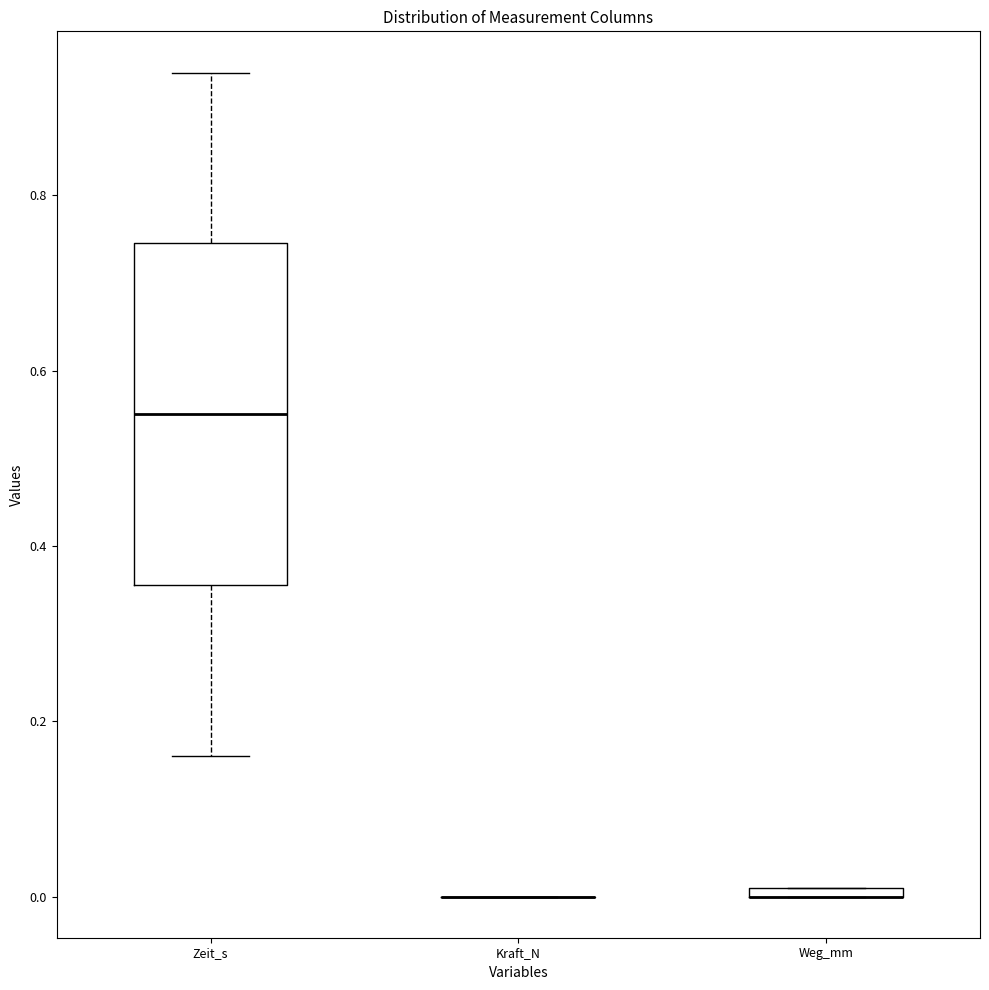

Where is the upper edge of the box for Weg_mm on the y-axis? The values are not printed on the chart, so give them approximately, as read against the axis.

0.02